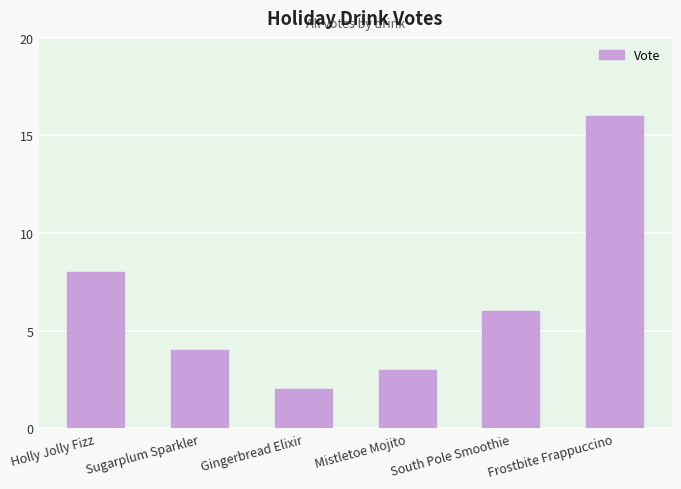

How many series are shown in this chart?

1